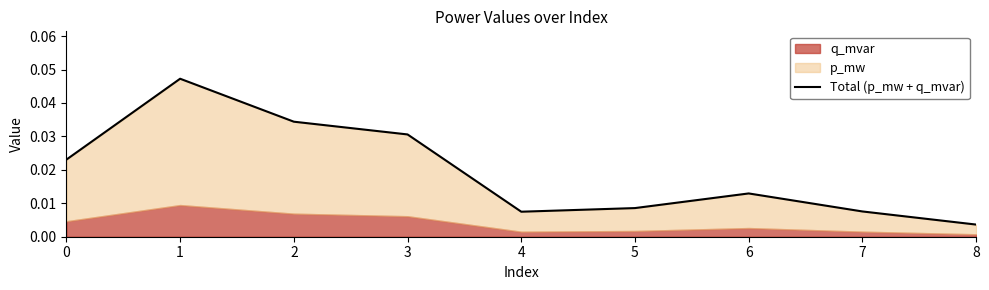

List the labels in order of value, smallest first.

8, 4, 7, 5, 6, 0, 3, 2, 1